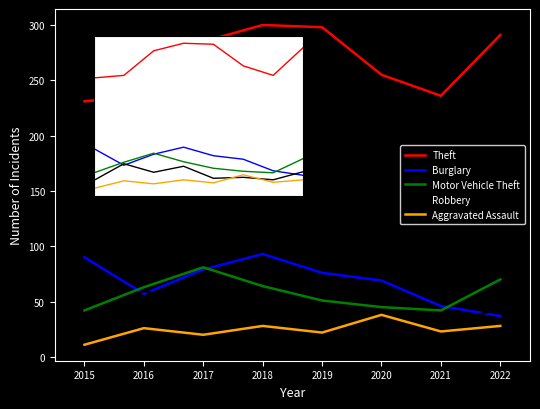

At which category is the sum across all series the highest?

2018